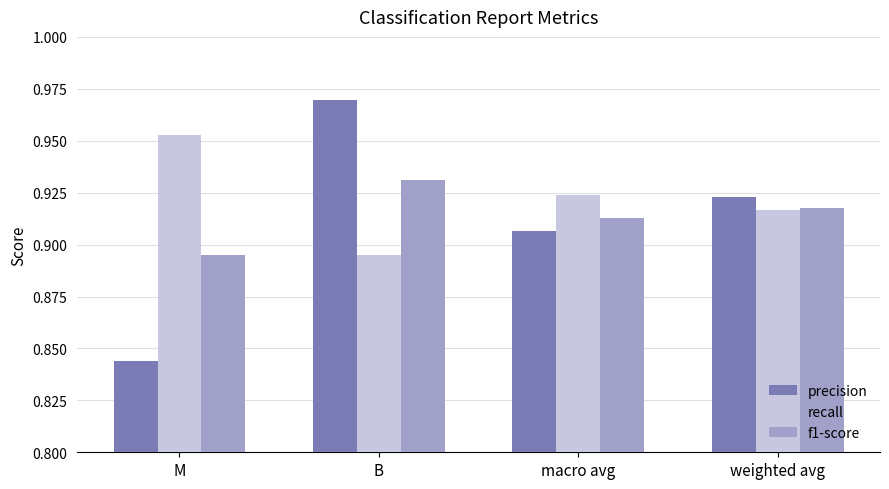

Is it true that precision equals 0.4 at M?

False